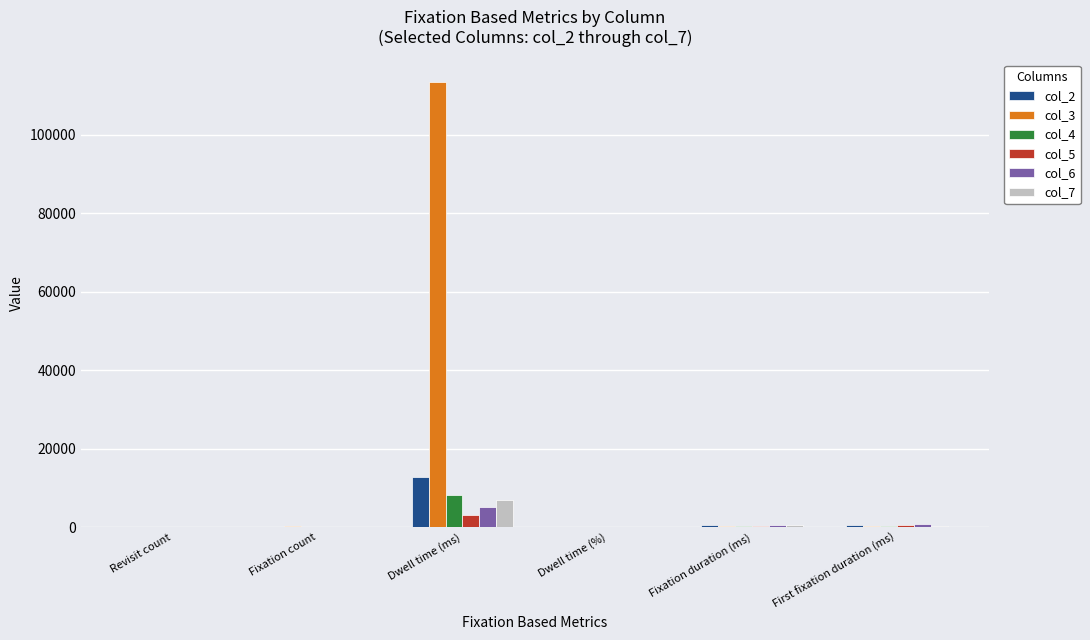

At which category is the sum across all series the highest?

Dwell time (ms)